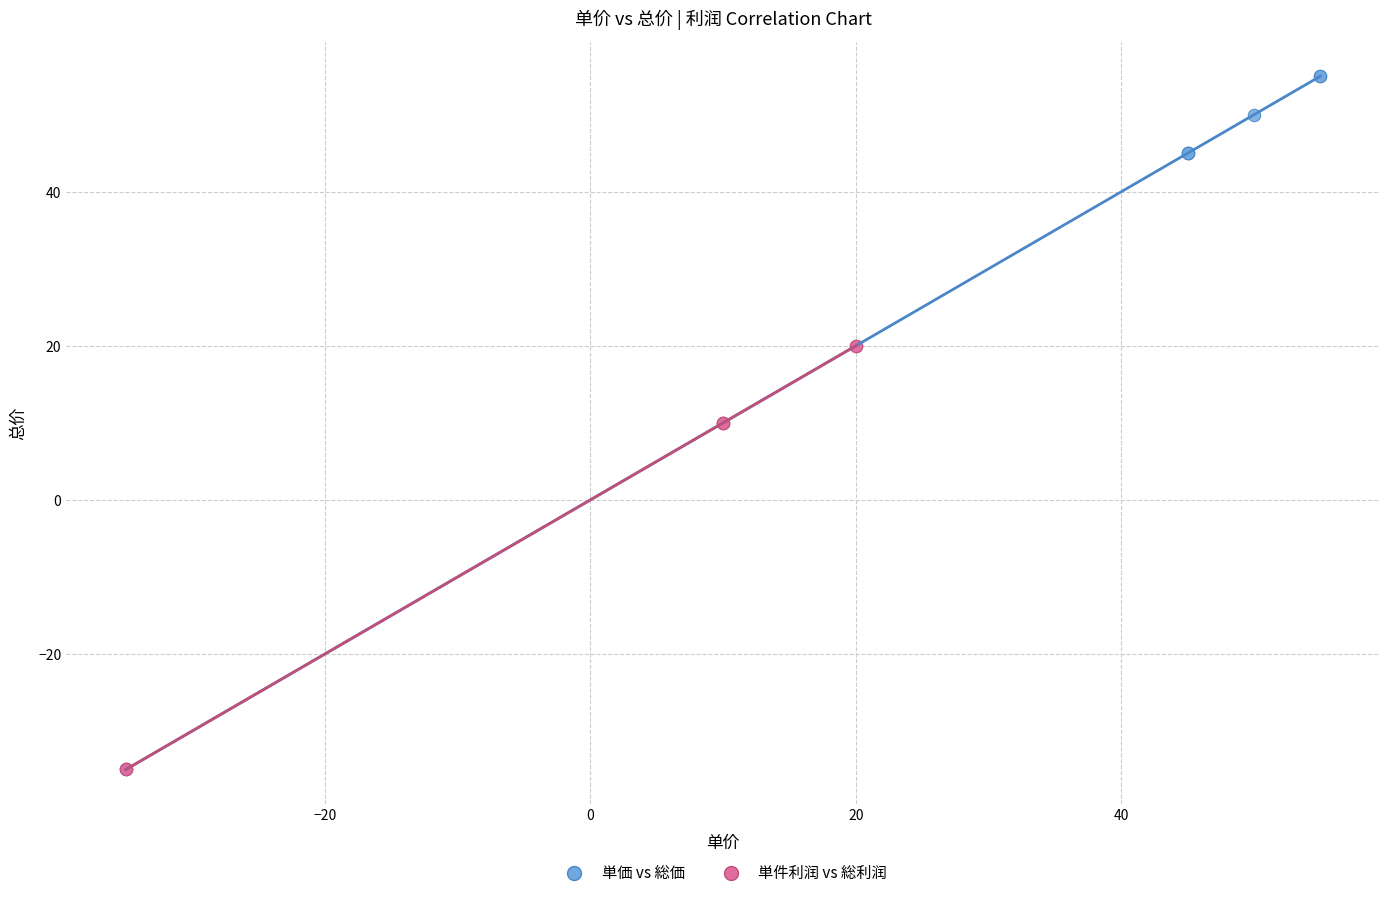

Which series contains the highest Y value?

単価 vs 総価